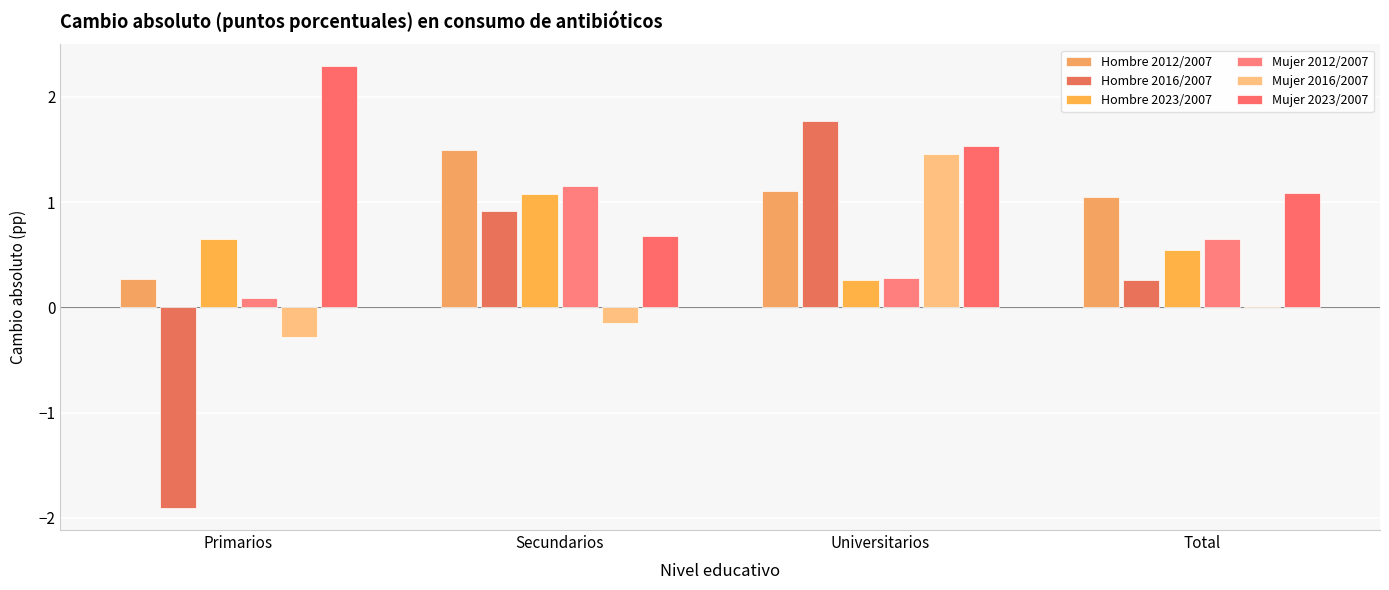

Which has a higher value, Total or Secundarios?

Secundarios